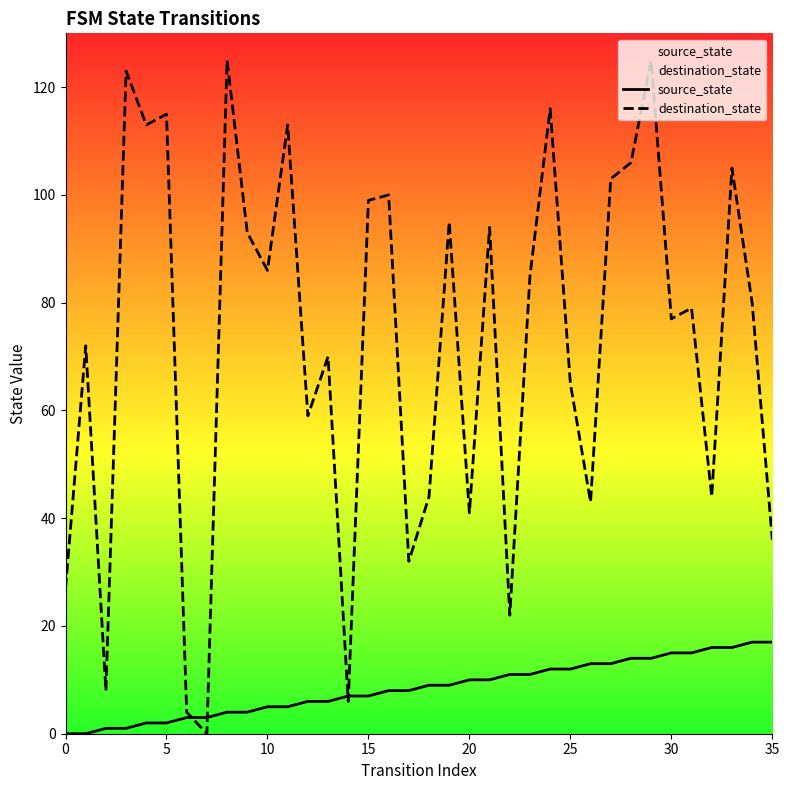

How many times do destination_state and source_state cross each other?

4